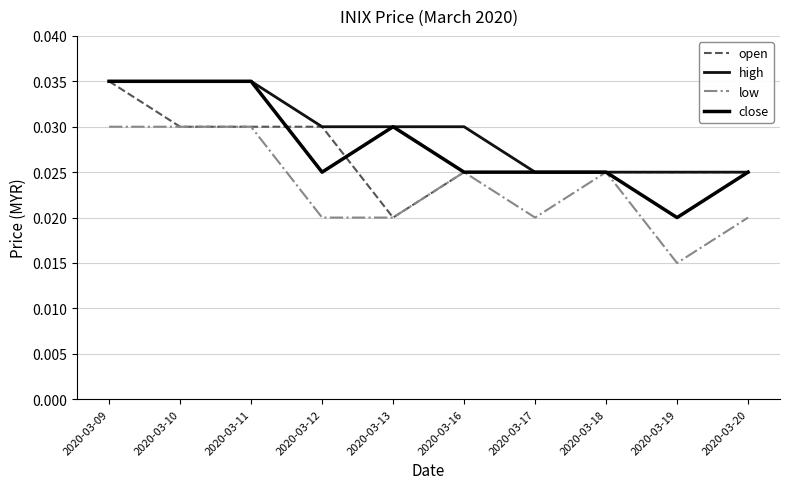

Is this an area chart (filled region under the line)?

No